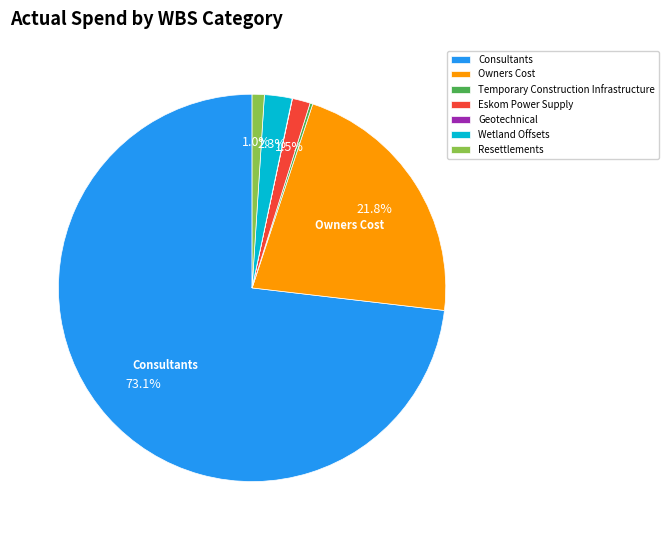

True or false: Wetland Offsets accounts for 17% of the total.

False